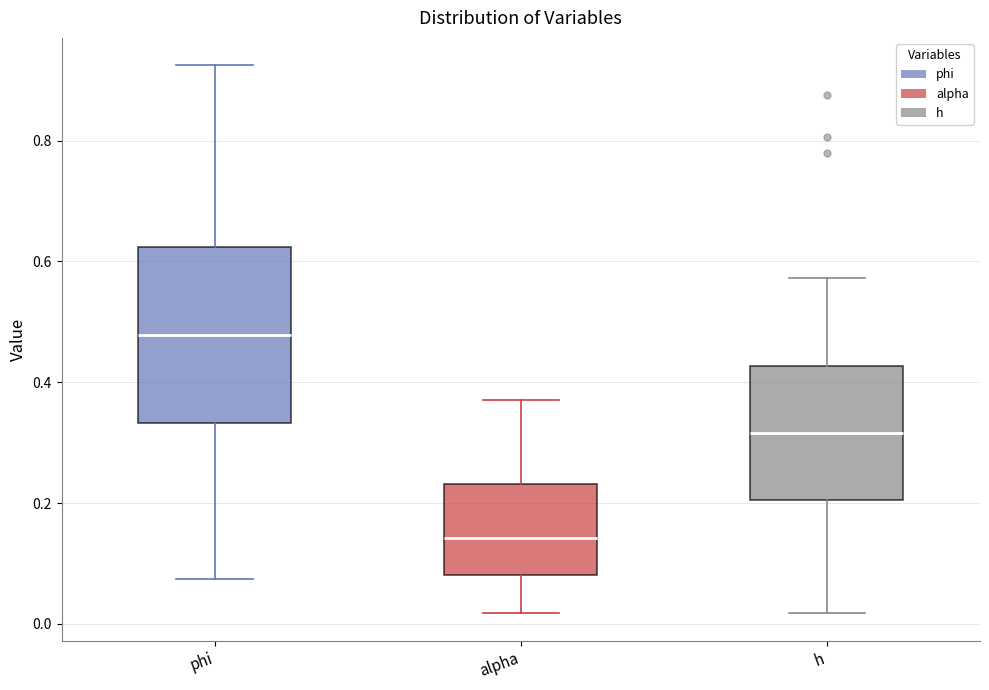

Which box has the lowest median line?

alpha